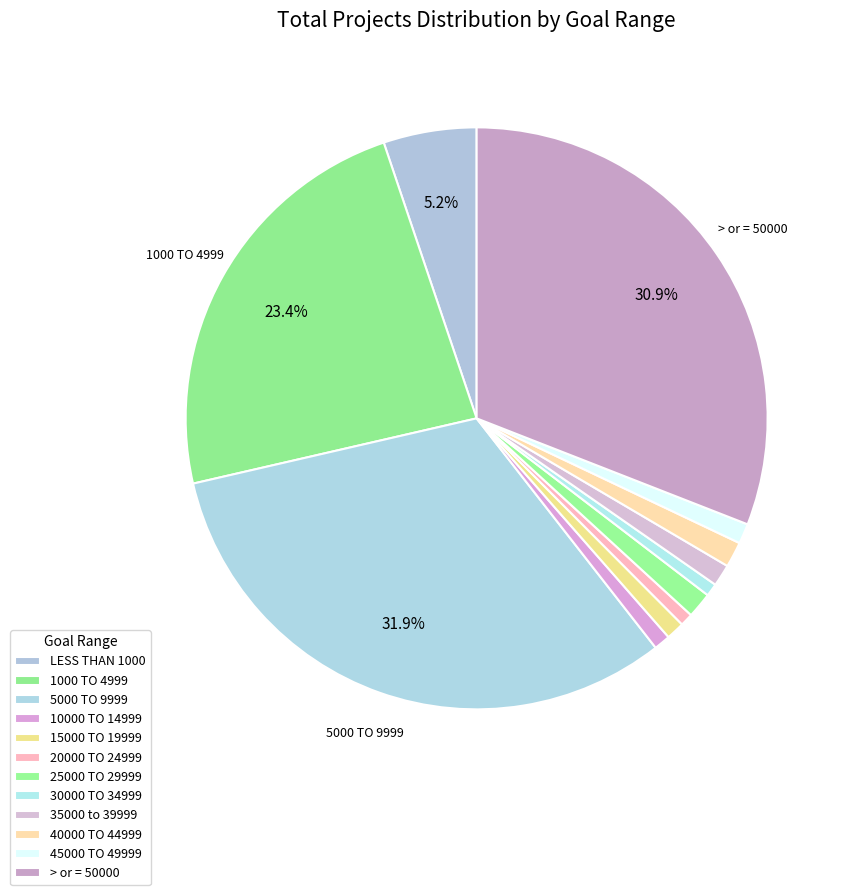

What percentage do 35000 to 39999 and 10000 TO 14999 together represent?

2.1%